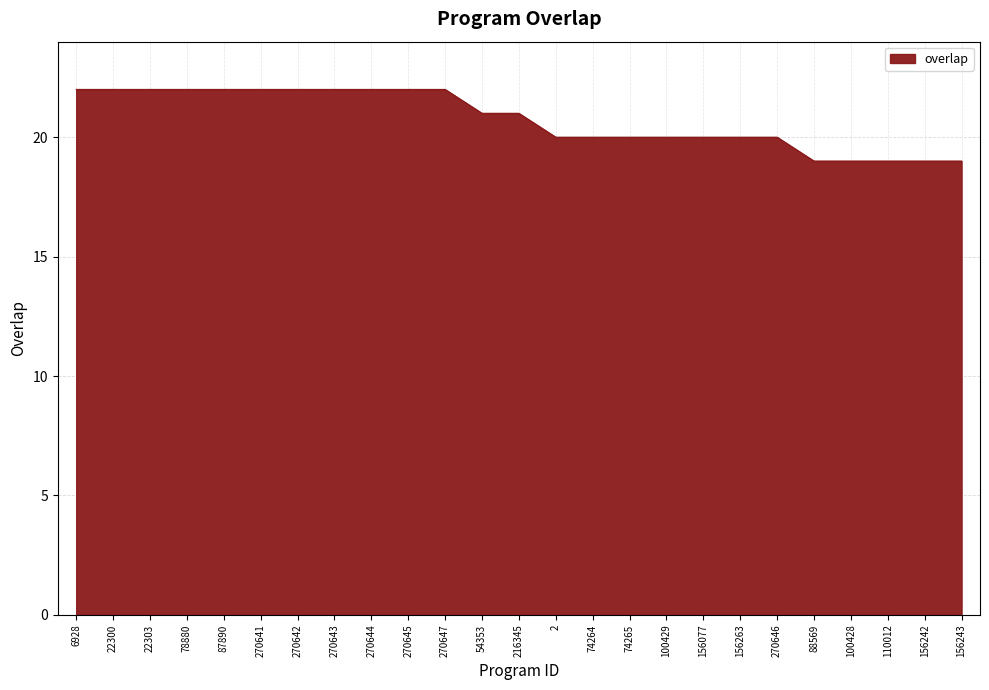

What is the sum of all values?

519